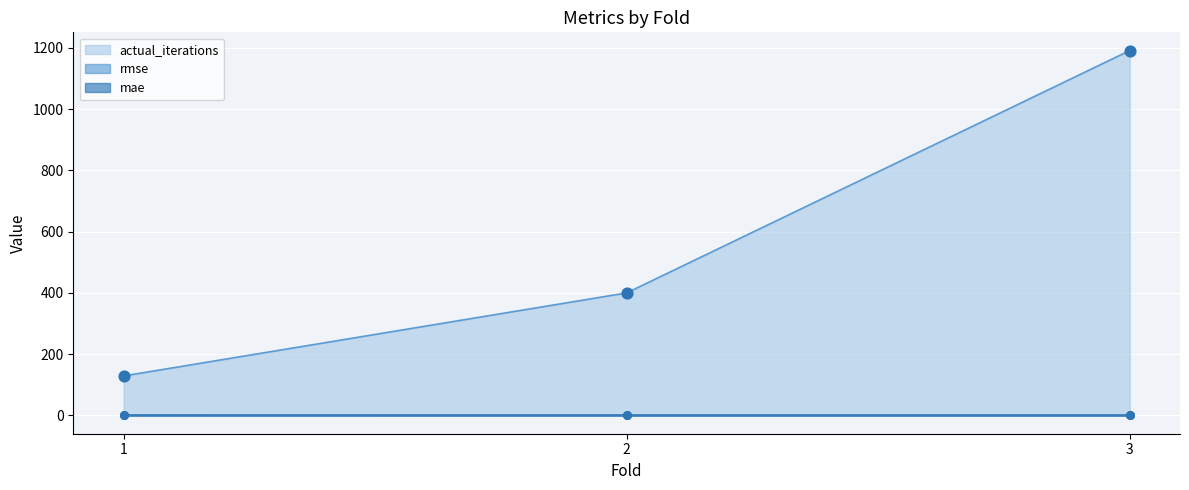

Which series has the largest total across all categories?

actual_iterations